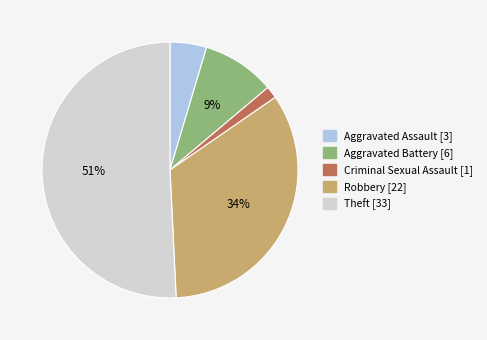

Combined, do Aggravated Battery and Aggravated Assault account for over 50%?

No